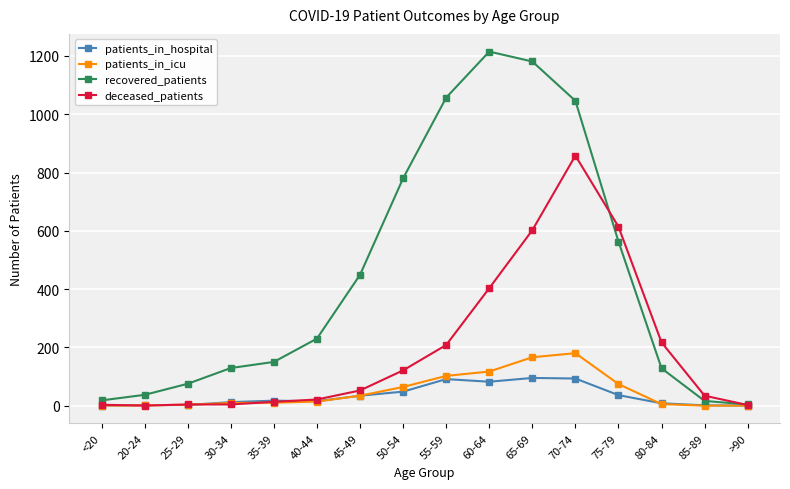

At which category is the sum across all series the highest?

70-74